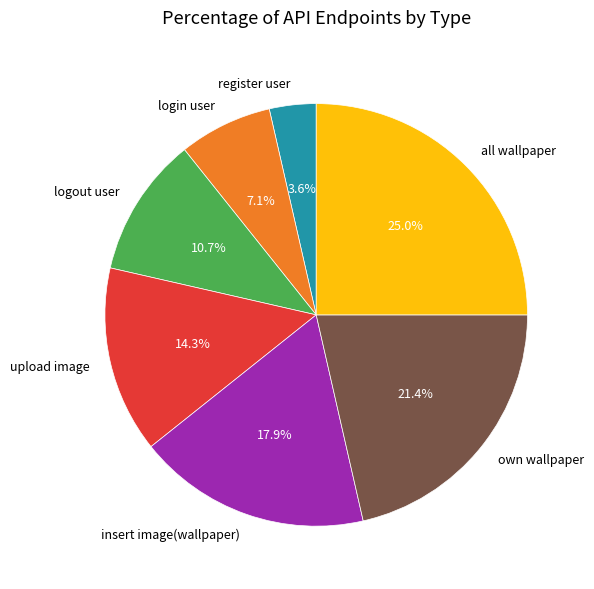

To the nearest percent, what portion does all wallpaper represent?

25%